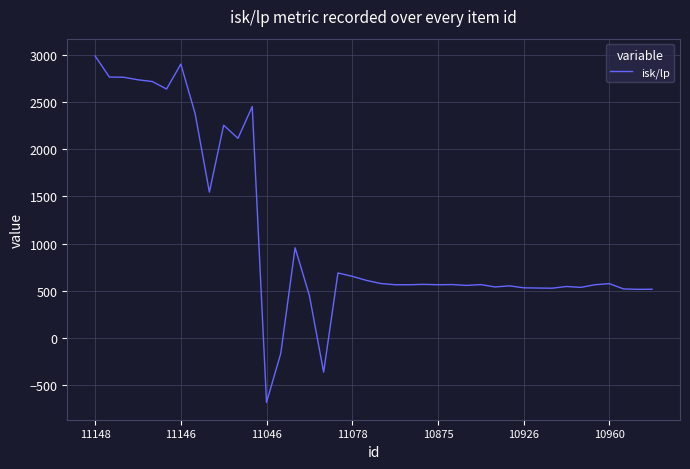

What is the greatest value displayed?

2989.9